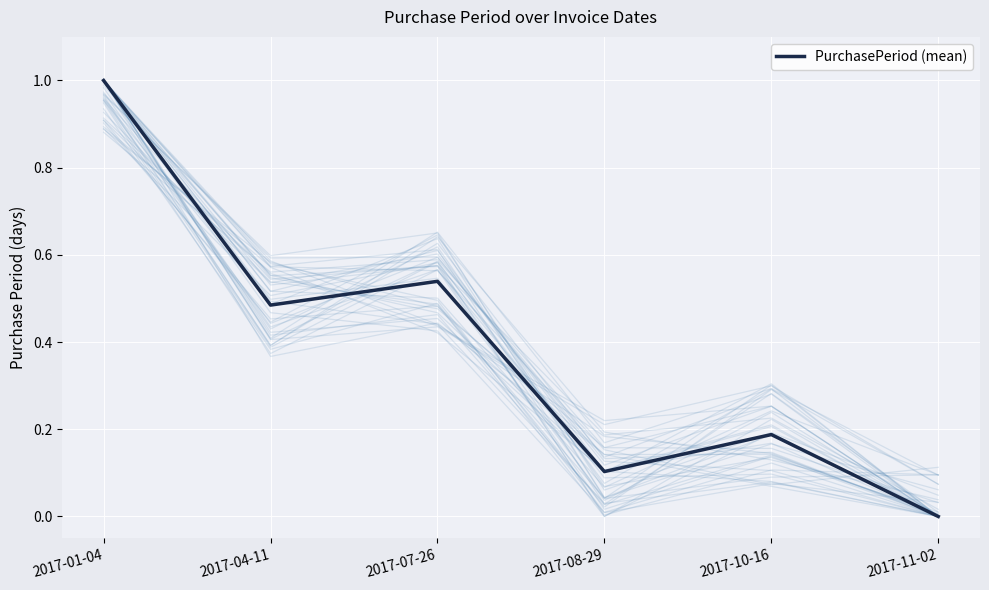

Reading right to left, transcribe all the data shown in this chart.

2017-11-02=0.0	2017-10-16=0.2	2017-08-29=0.1	2017-07-26=0.5	2017-04-11=0.5	2017-01-04=1.0